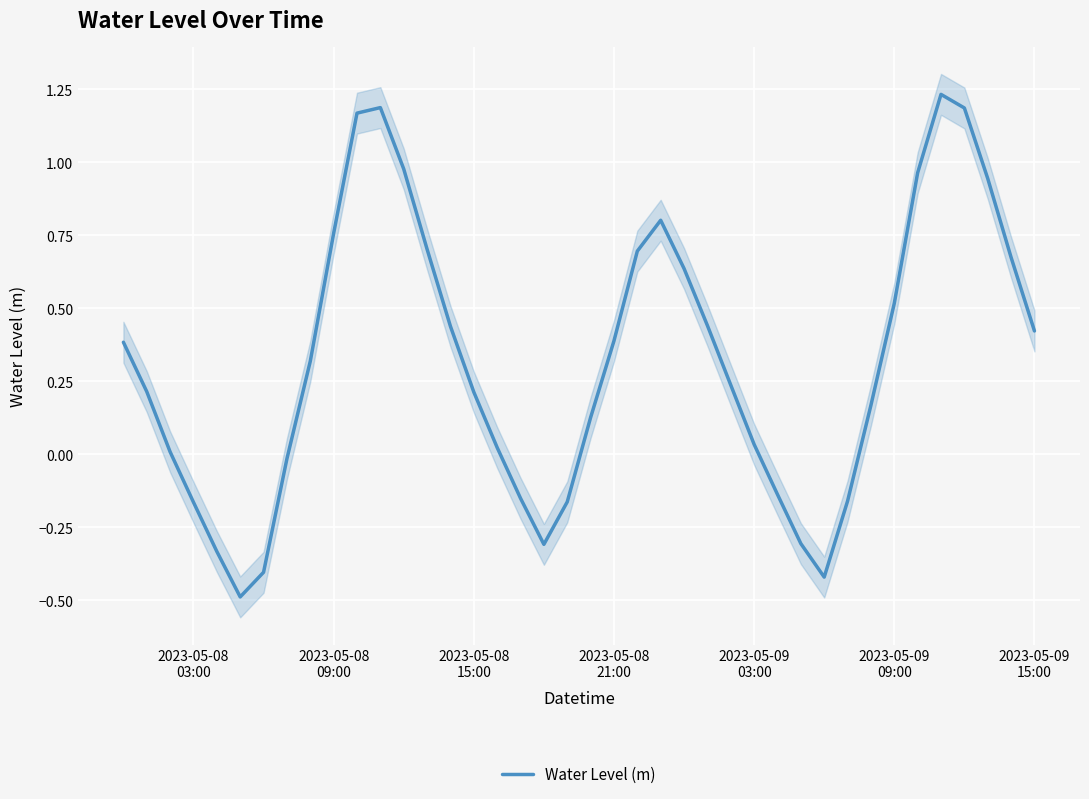

Count the number of categories in the chart.

40